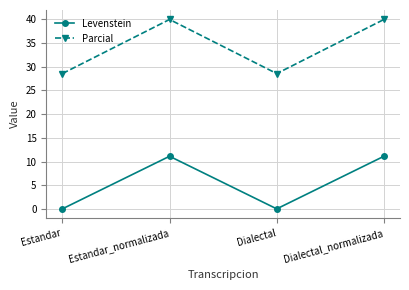

Which series has the largest total across all categories?

Parcial